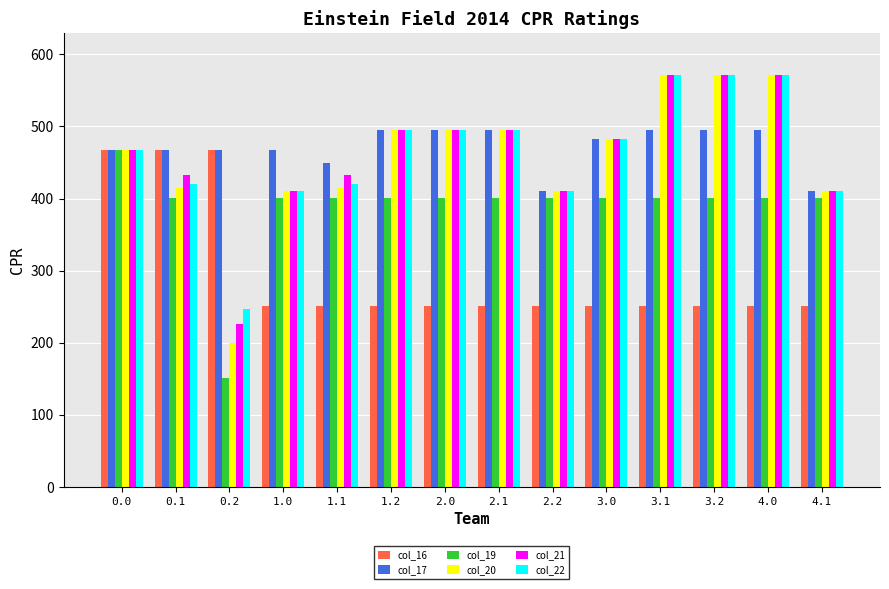

Is the value of col_21 at 3.1 greater than the value of col_22 at 2.0?

Yes